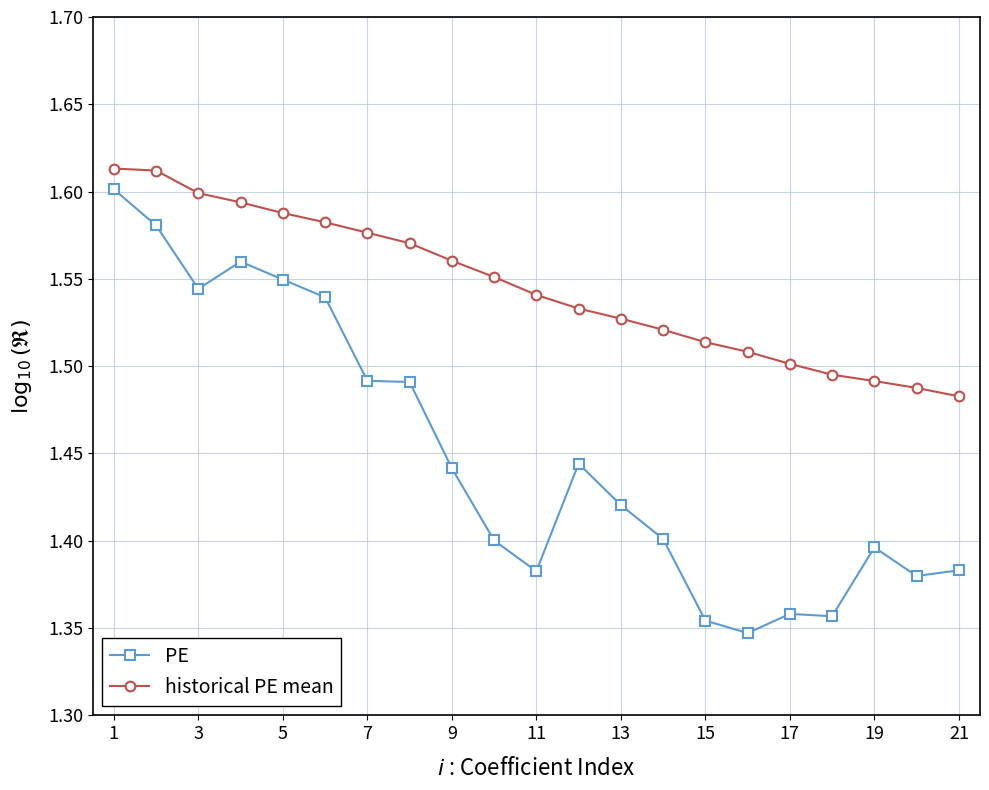

True or false: PE has more than 0 interior local peaks.

True